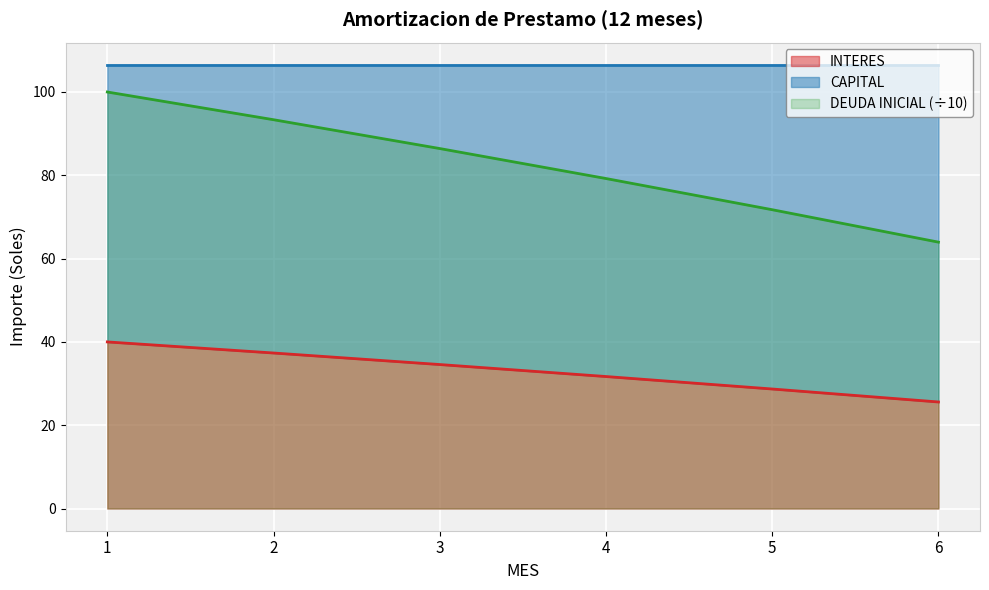

Is the value of DEUDA INICIAL at 6 greater than the value of CAPITAL at 1?

Yes